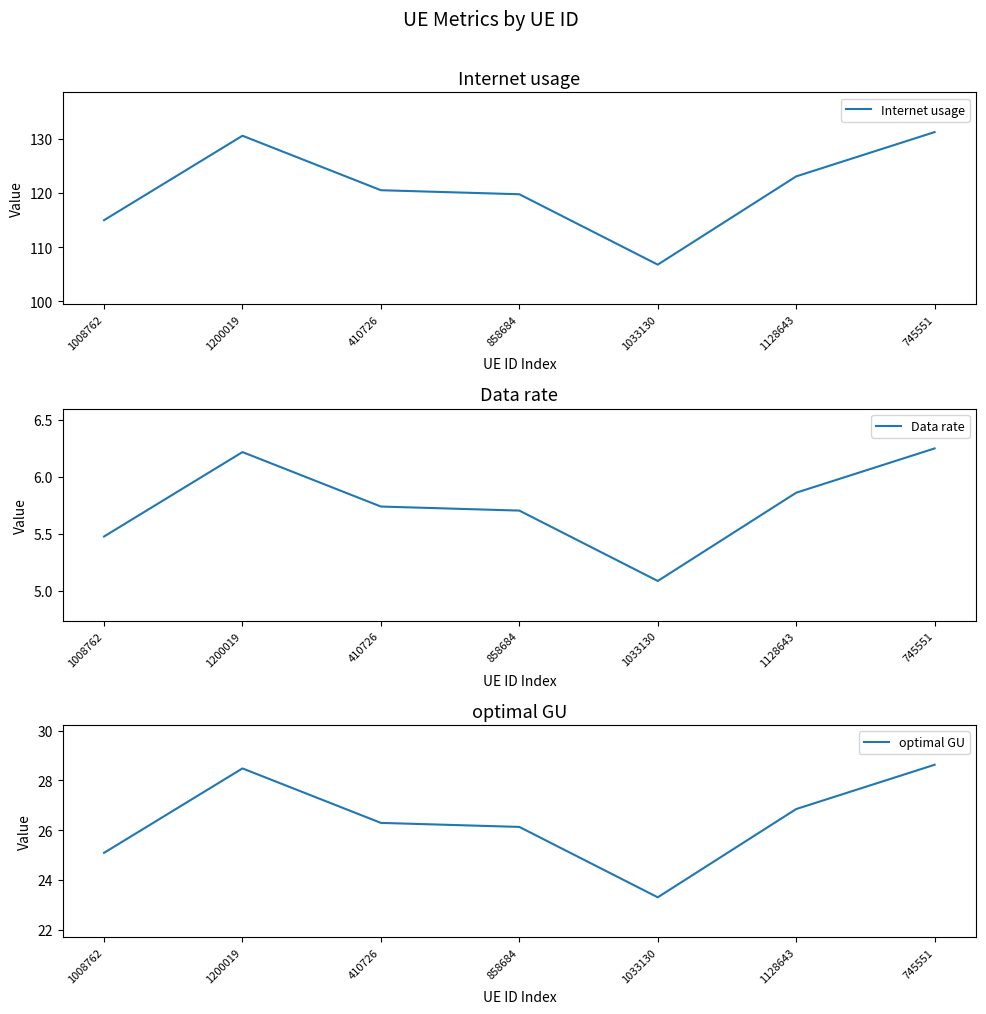

At which category does Data rate reach its first local valley?

1033130